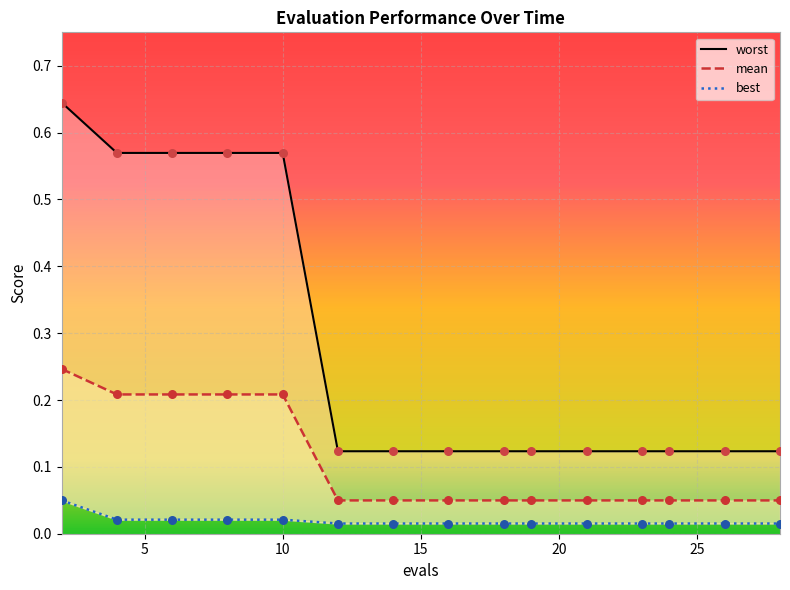

Is the value of best at 9 greater than the value of mean at 7?

No